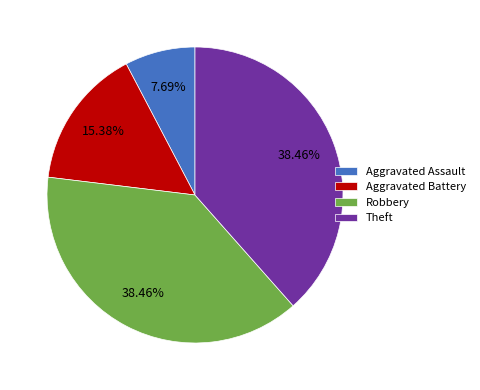

True or false: Robbery accounts for 29% of the total.

False